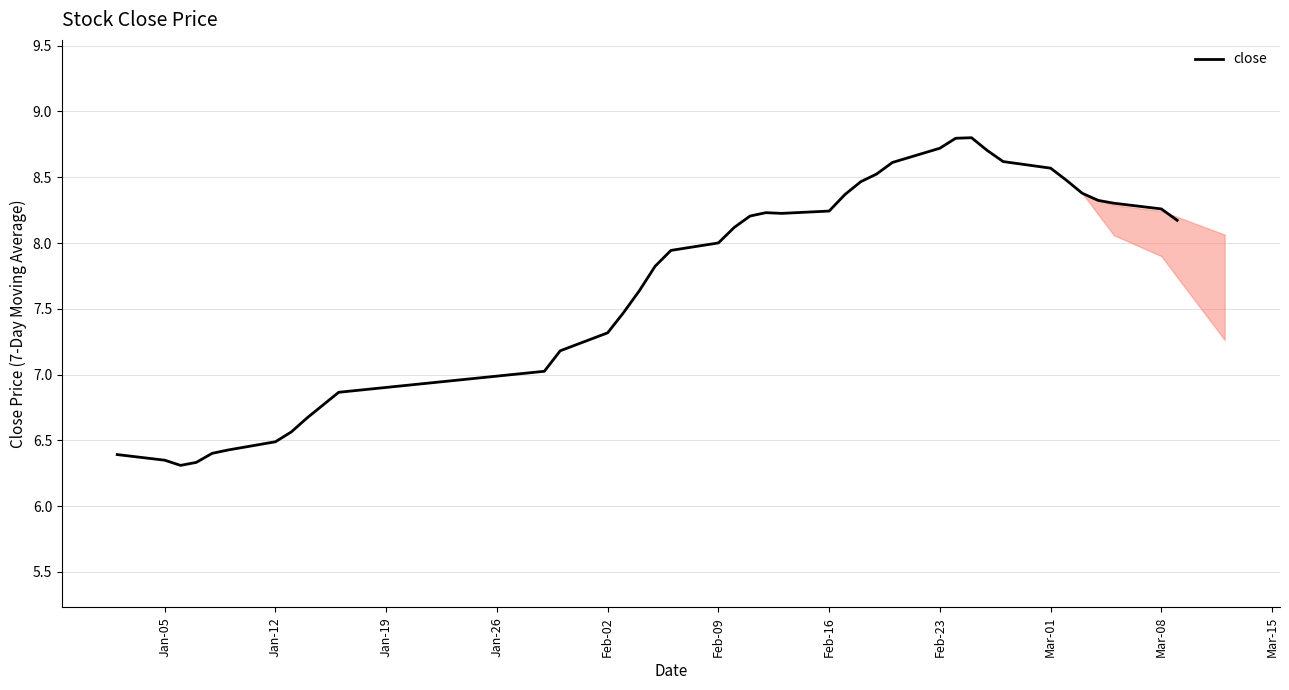

What is the difference between the maximum and minimum values?

2.5